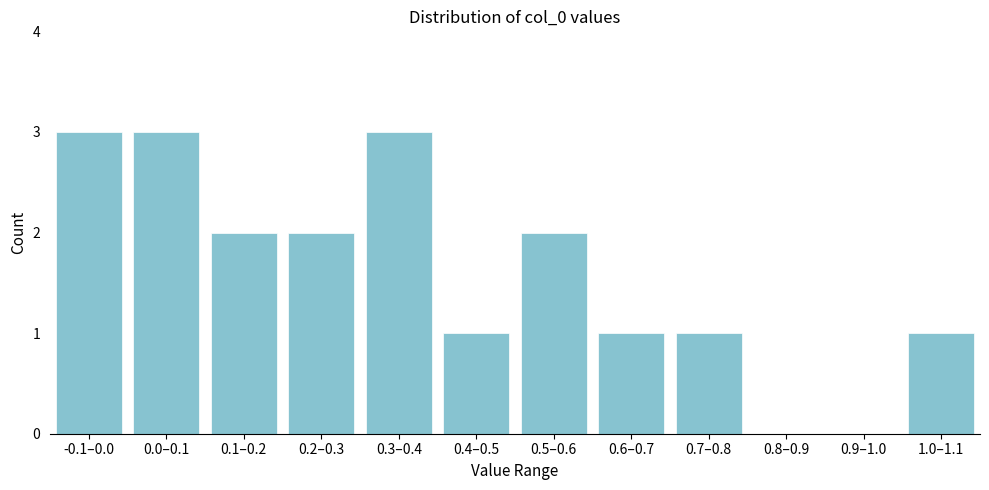

Reading left to right, extract all data points from this chart.

-0.1–0.0=3	0.0–0.1=3	0.1–0.2=2	0.2–0.3=2	0.3–0.4=3	0.4–0.5=1	0.5–0.6=2	0.6–0.7=1	0.7–0.8=1	0.8–0.9=0	0.9–1.0=0	1.0–1.1=1